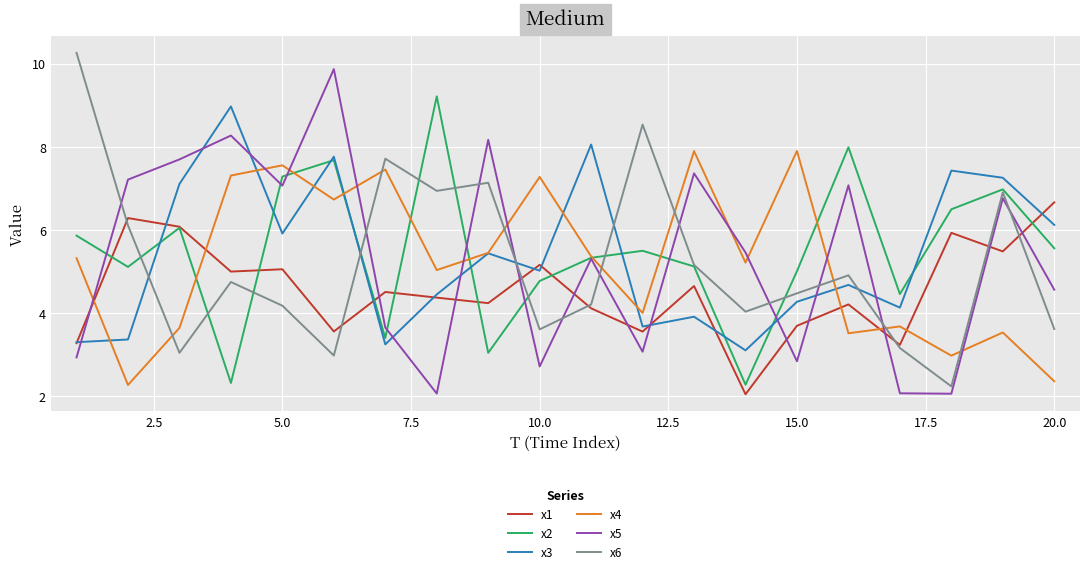

What is the lowest value of the x2 series?

2.3